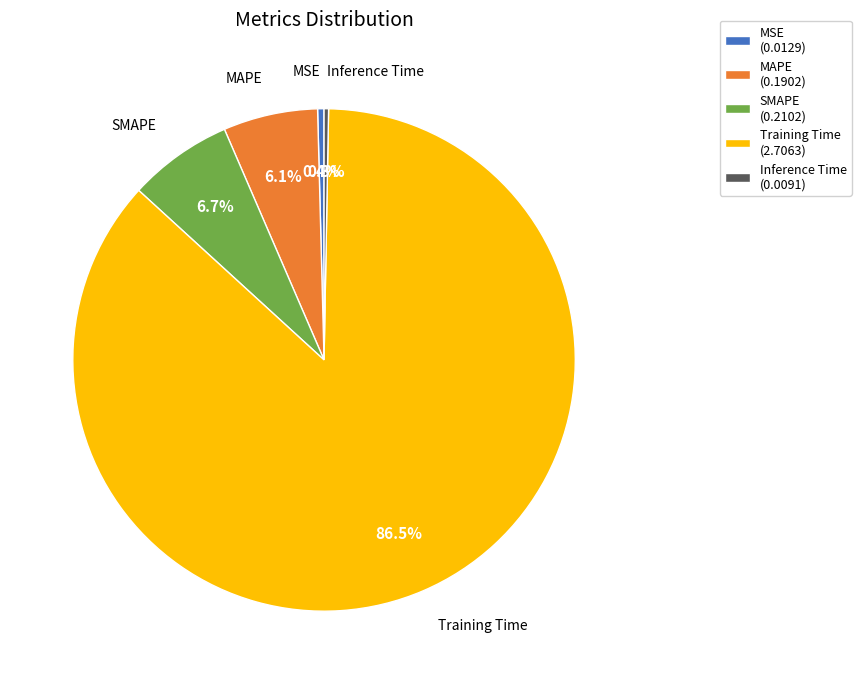

True or false: SMAPE accounts for 1% of the total.

False